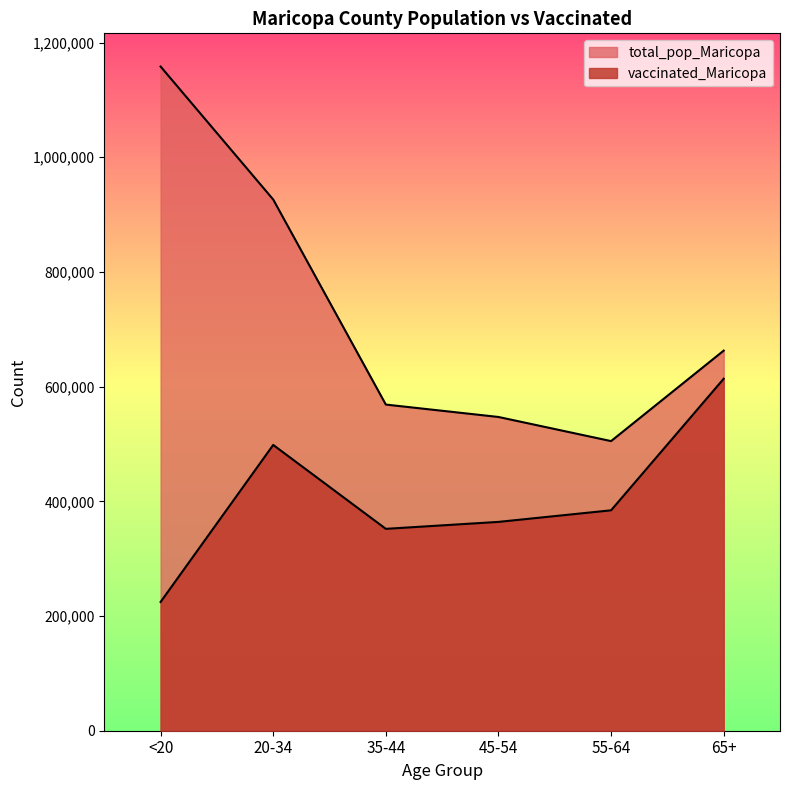

What is the average value of the vaccinated_Maricopa series?

406165